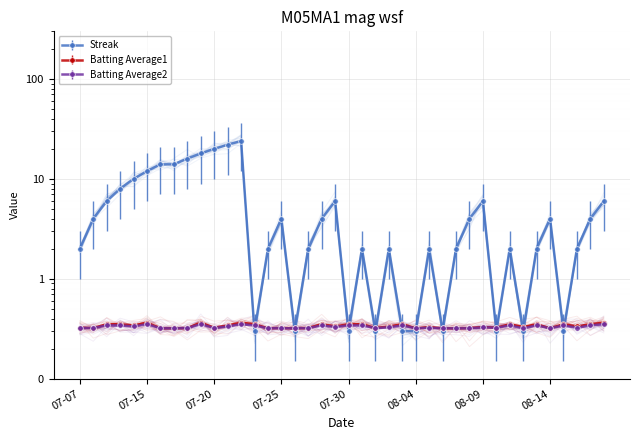

Is this an area chart (filled region under the line)?

No